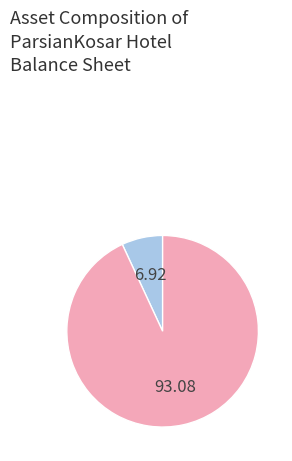

Does any single category account for the majority?

Yes